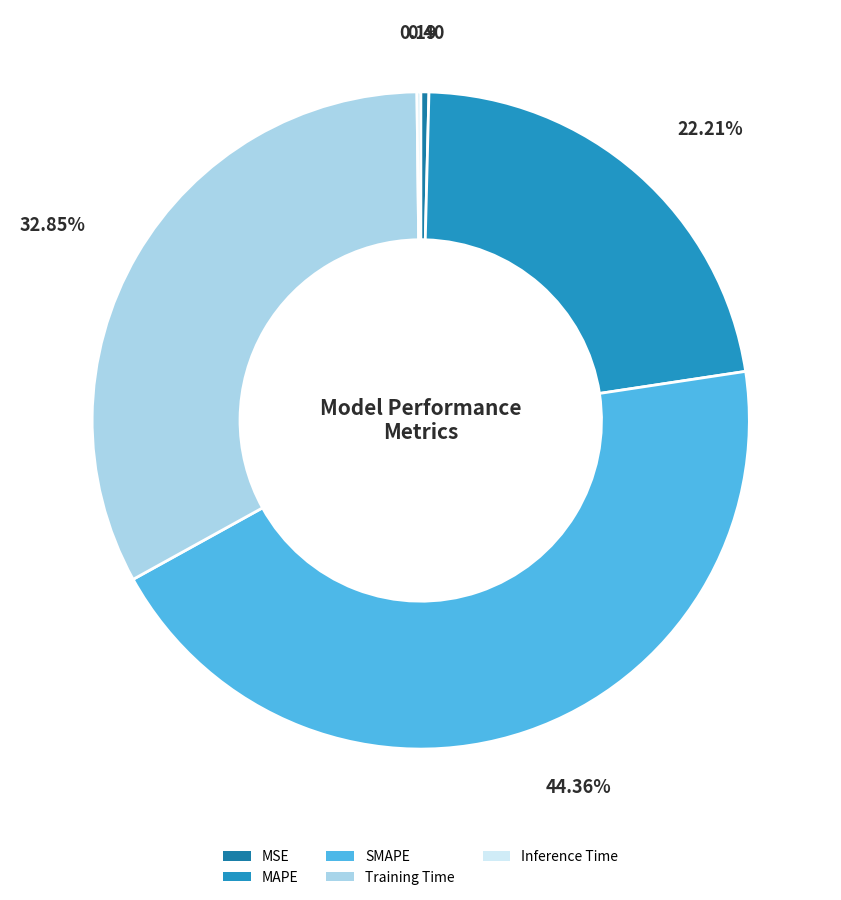

To the nearest percent, what is the combined percentage of SMAPE and Training Time?

77%